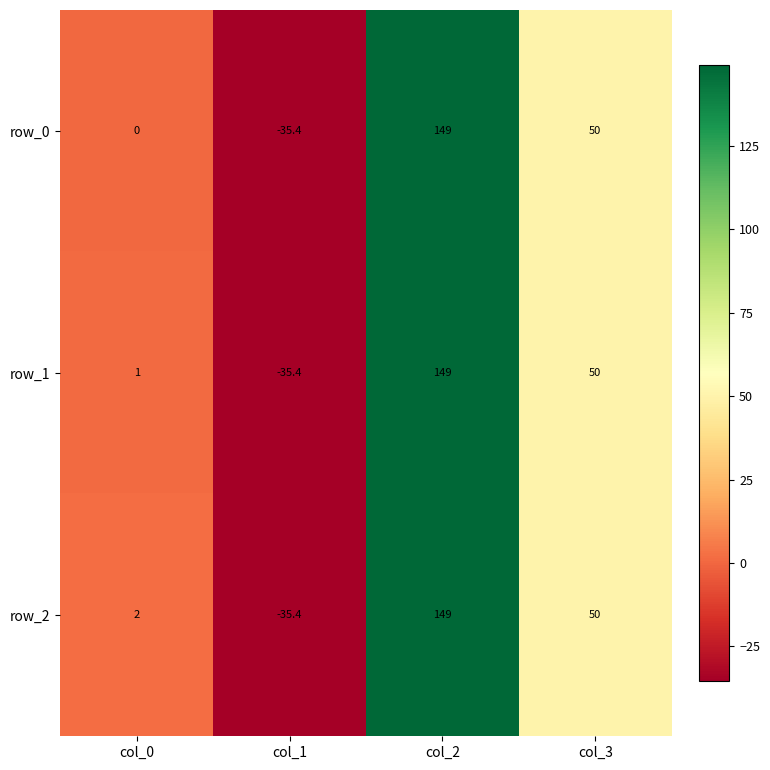

Where does the row_1 series first go above 50?

col_2